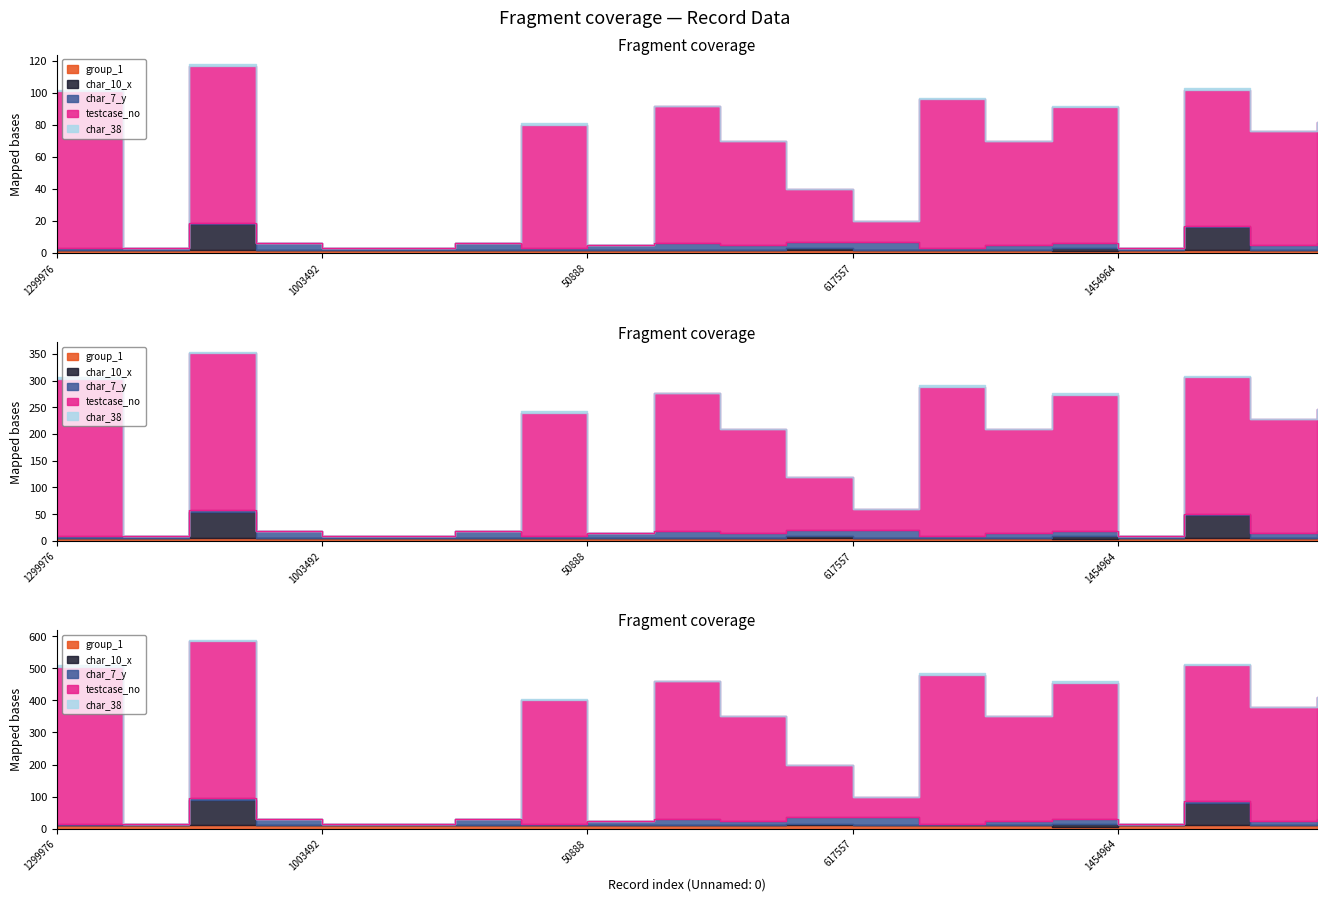

The value of char_38 at 1861468 is 0. True or false?

False